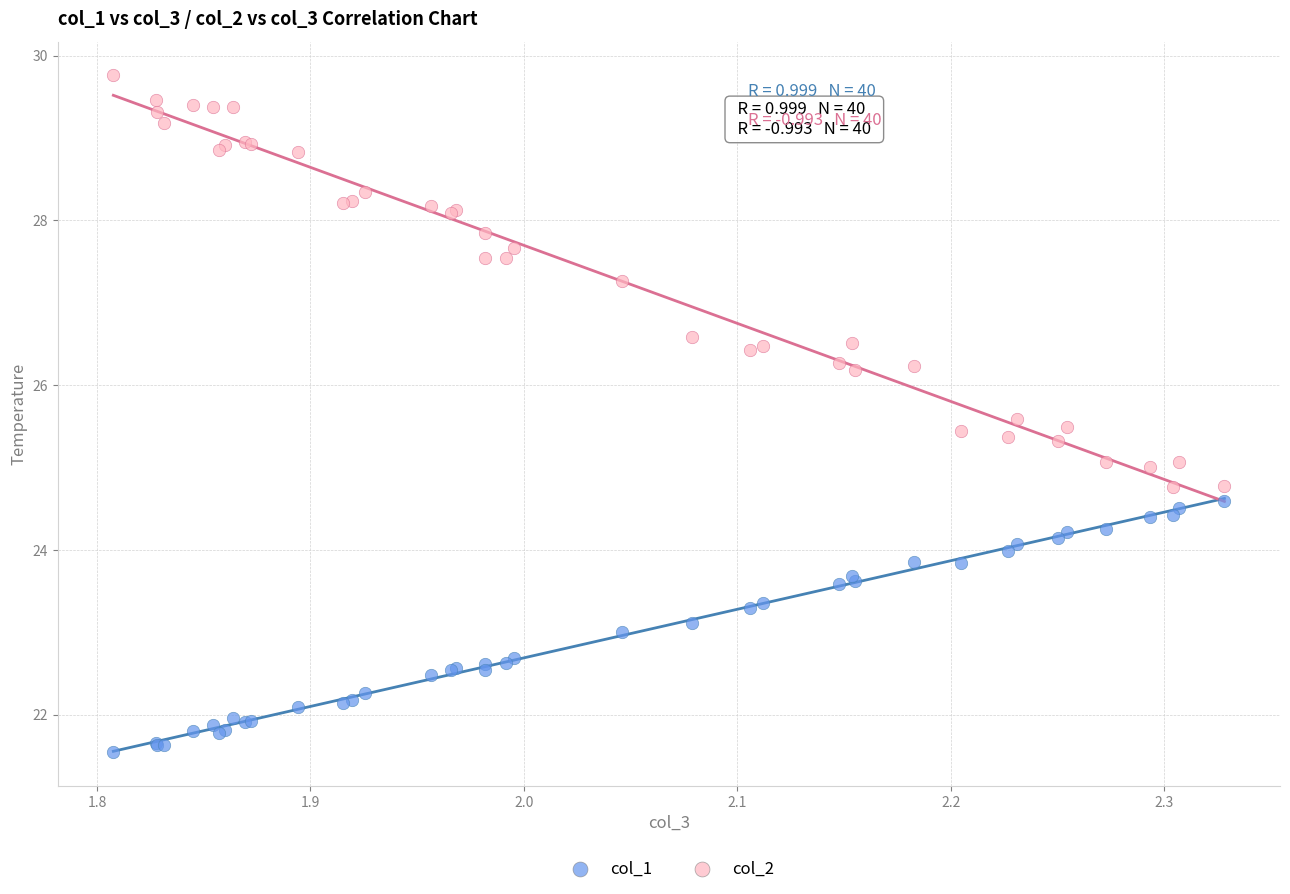

What is the X range (max minus min) for the scatter plot?

0.5